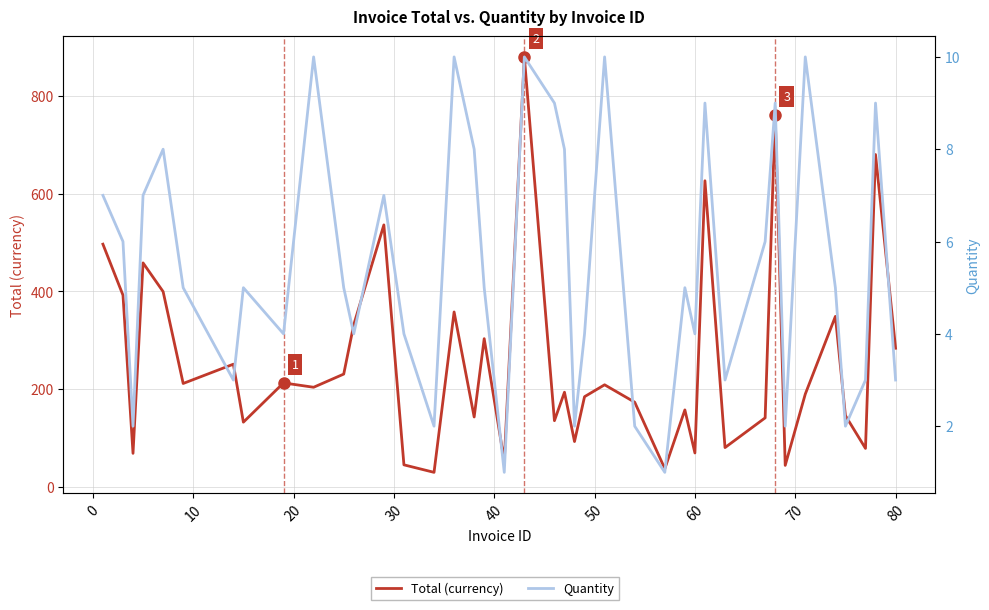

At how many categories does at least one series exceed 662?

3